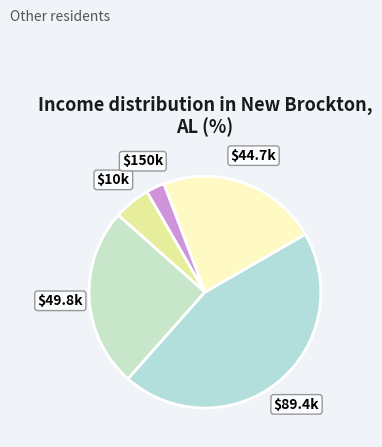

How many segments does this pie chart have?

5